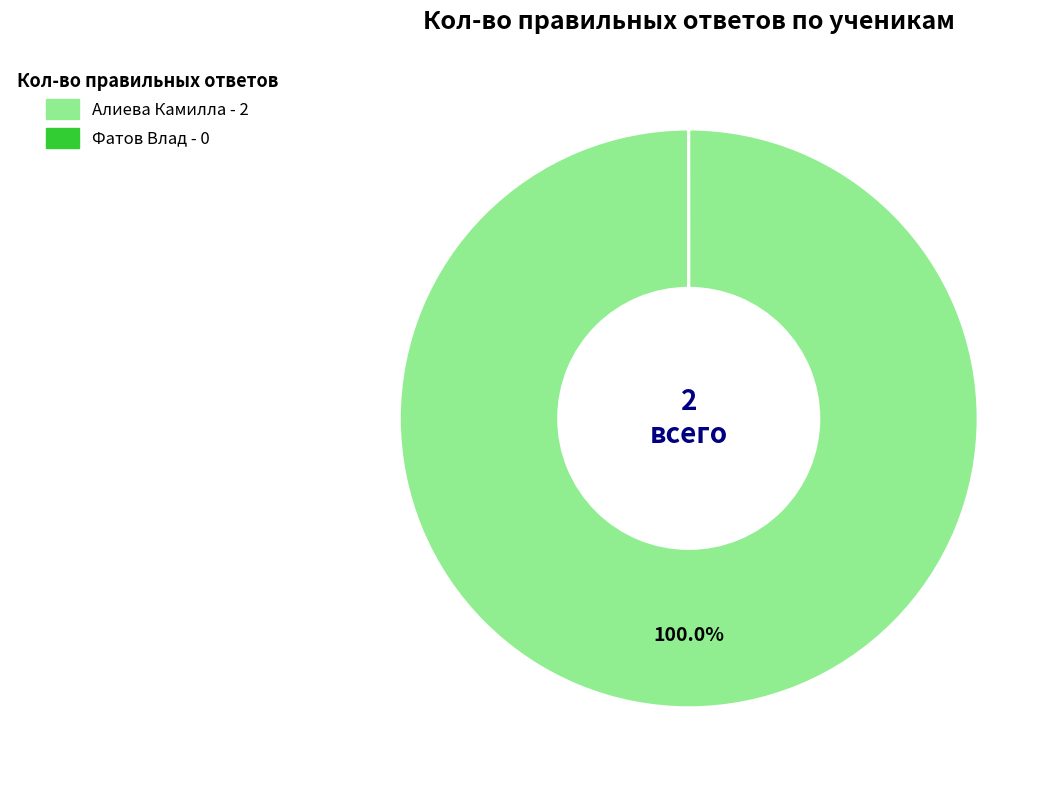

What is the largest slice in the pie chart?

Алиева Камилла